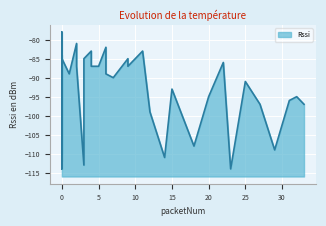

Does the chart display data point markers on the line(s)?

No